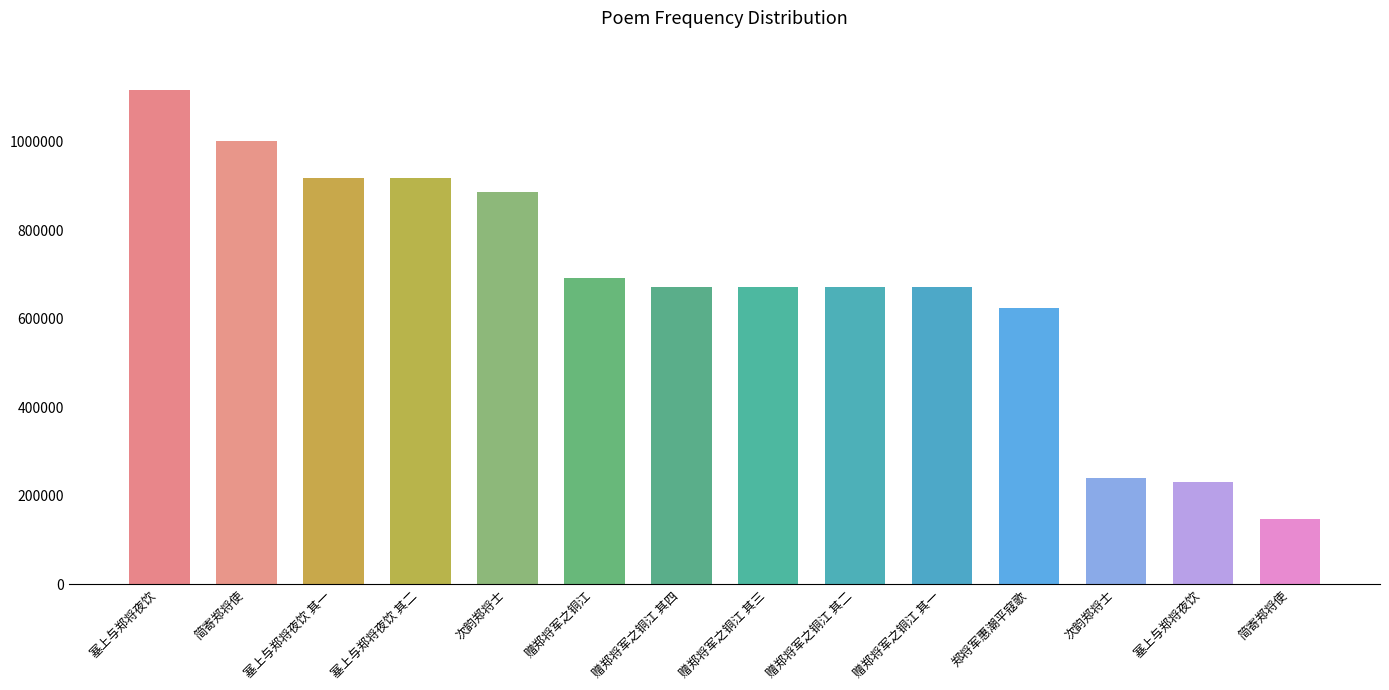

How many distinct data groups are displayed?

1